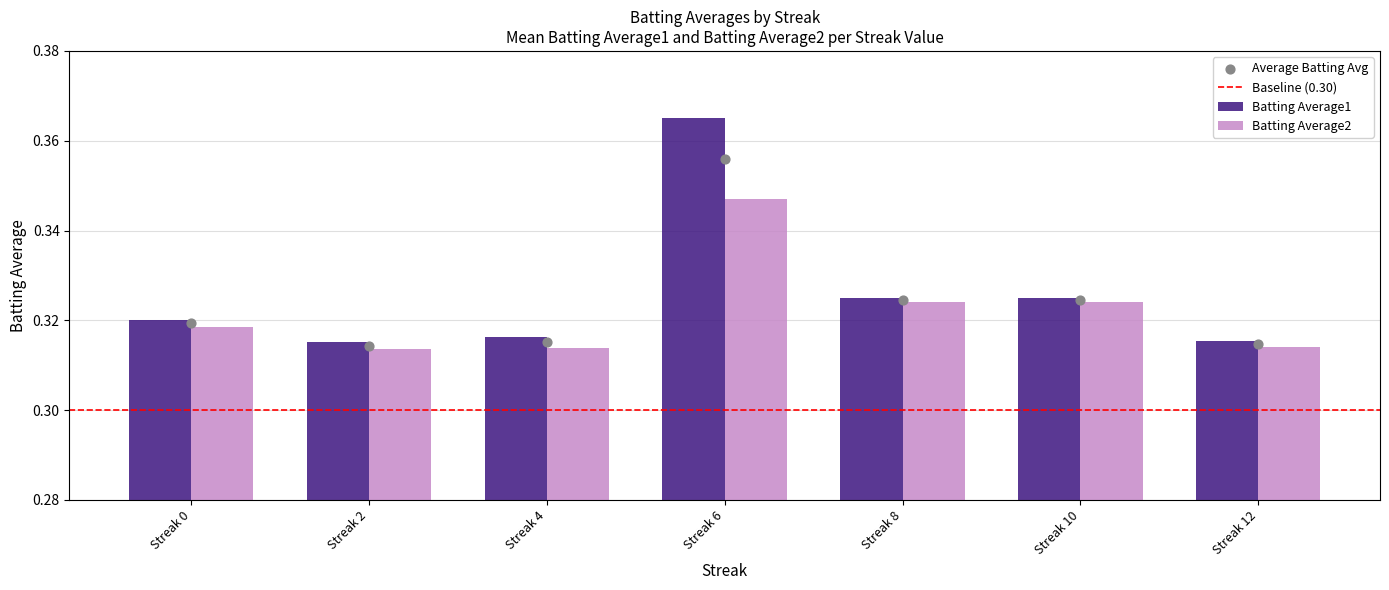

Which series has the largest total across all categories?

Batting Average1